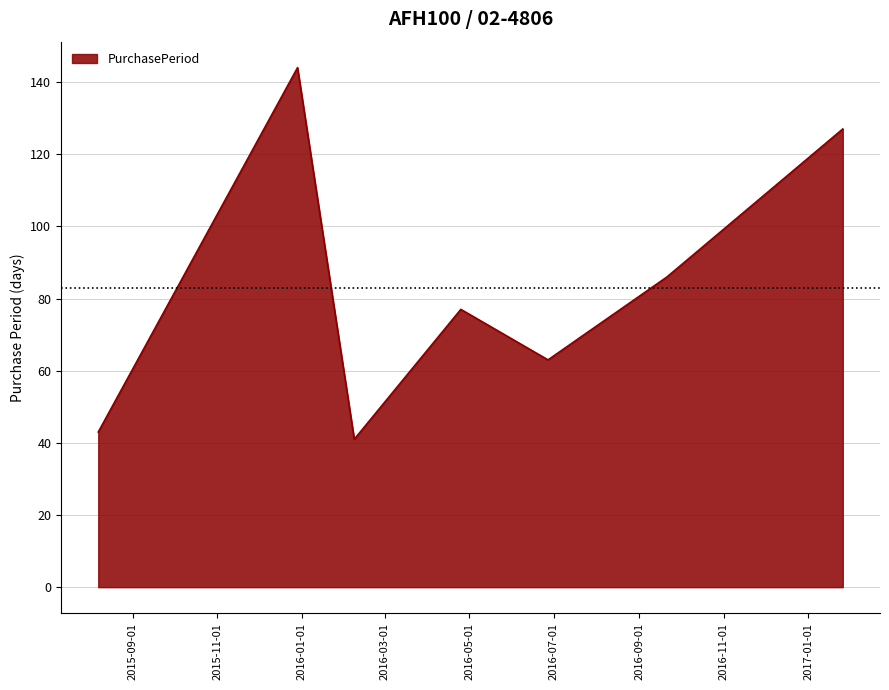

What is the difference between the maximum and minimum values?

103